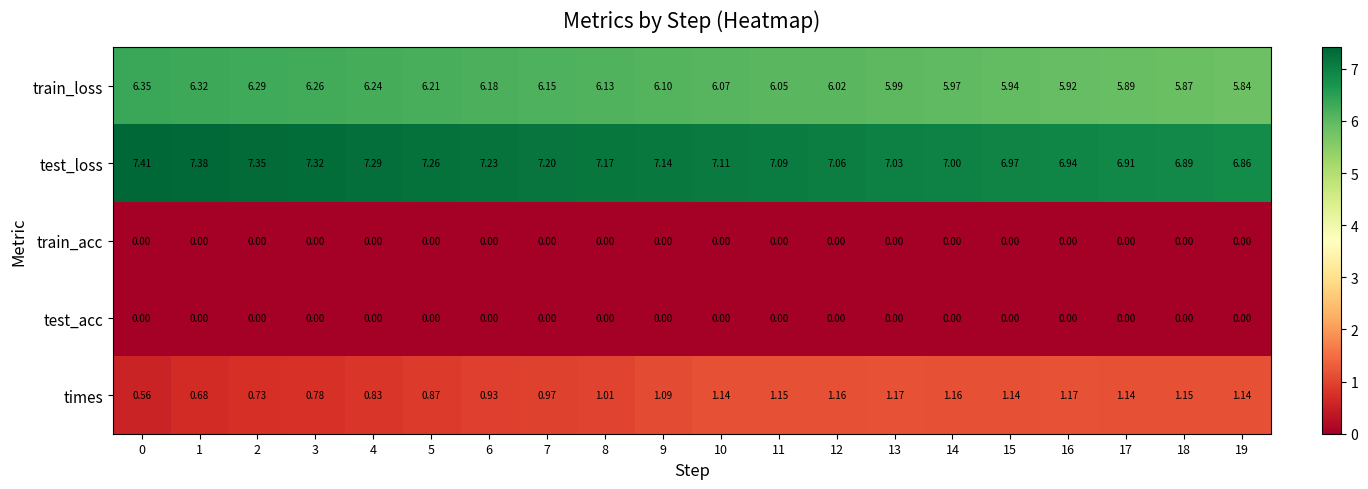

How many categories are shown in the chart?

20